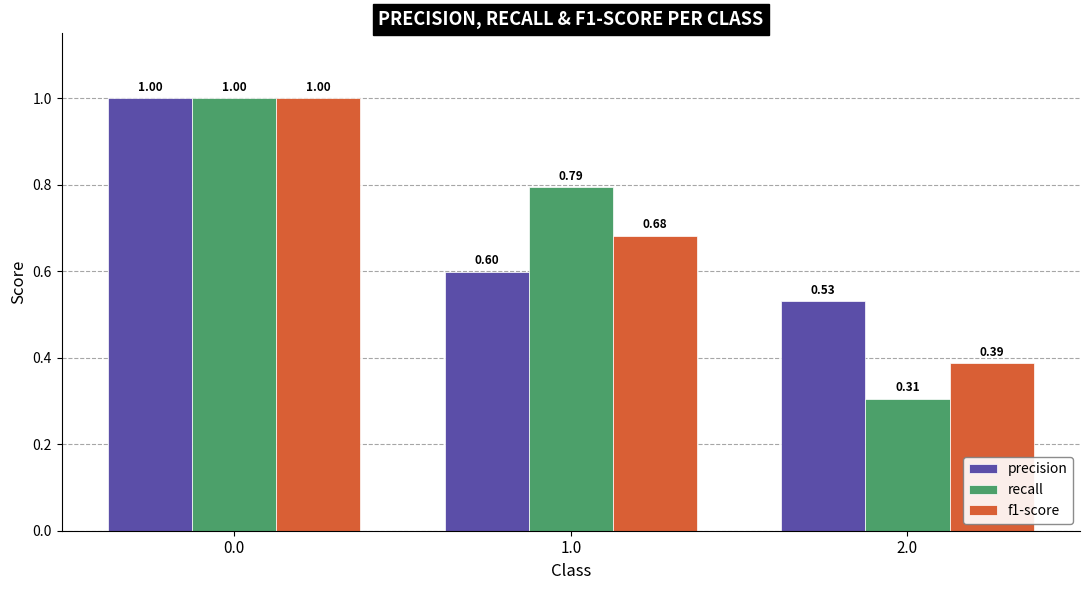

What are all the series names shown in the legend?

precision, recall, f1-score